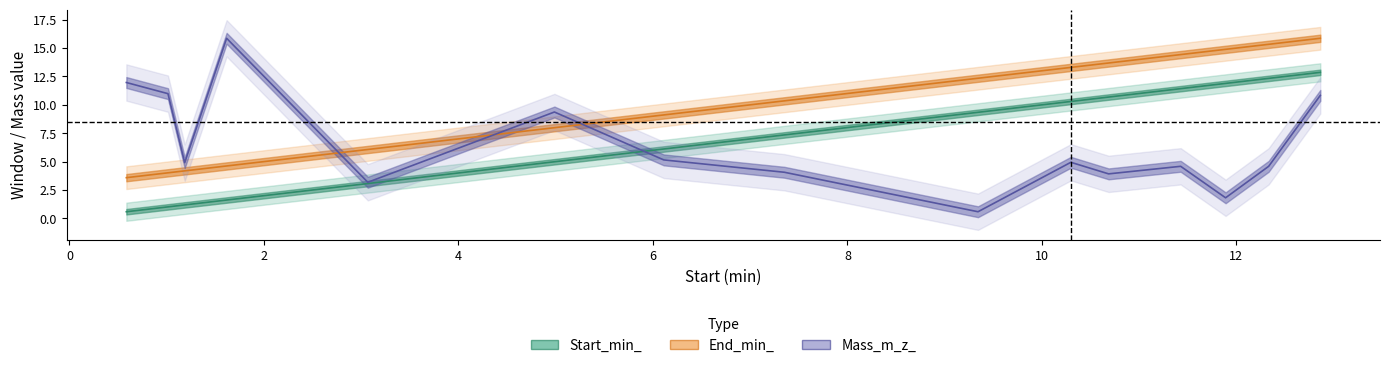

True or false: Mass_m_z_ has a value of 8.4 at 10.298.

False